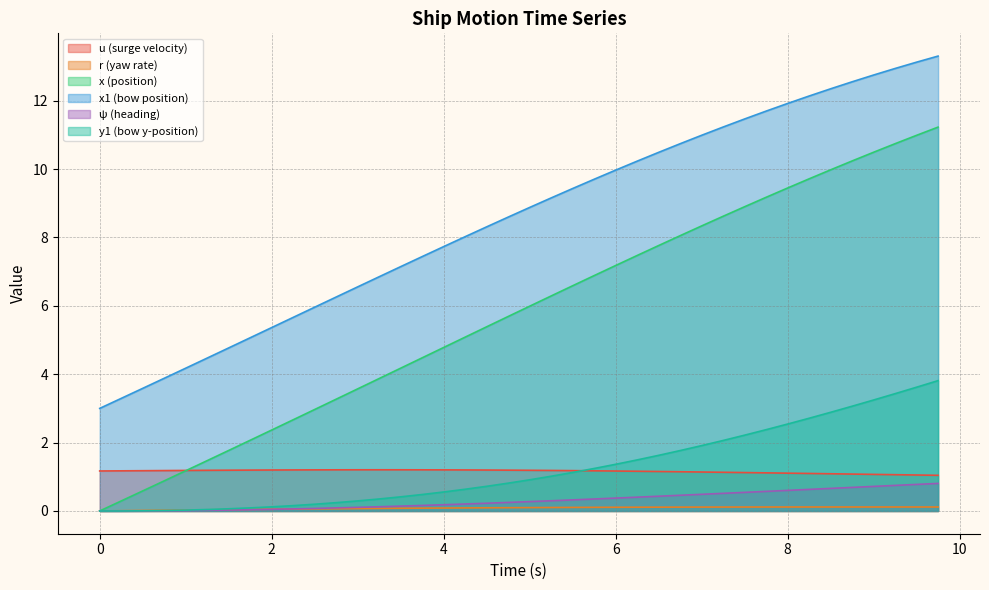

What is the total value across all series at 0?

4.2